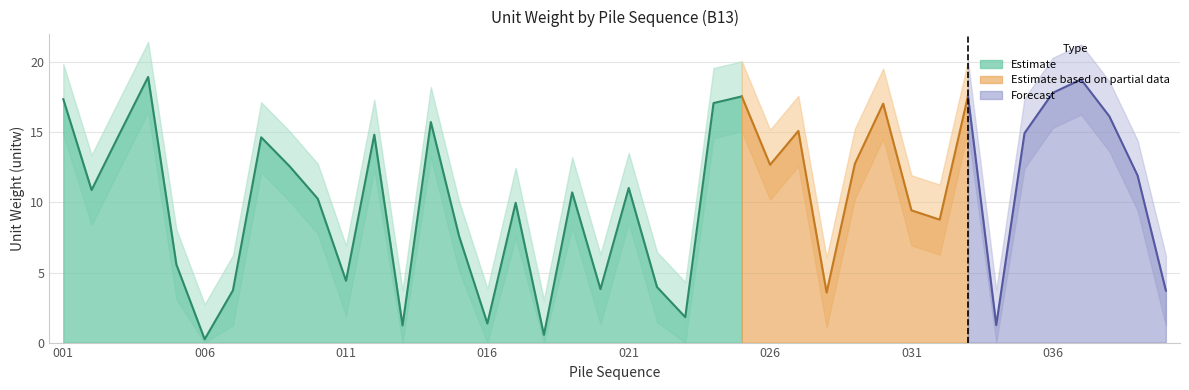

Approximately how many times larger is the value at 033 compared to 022?

4.4